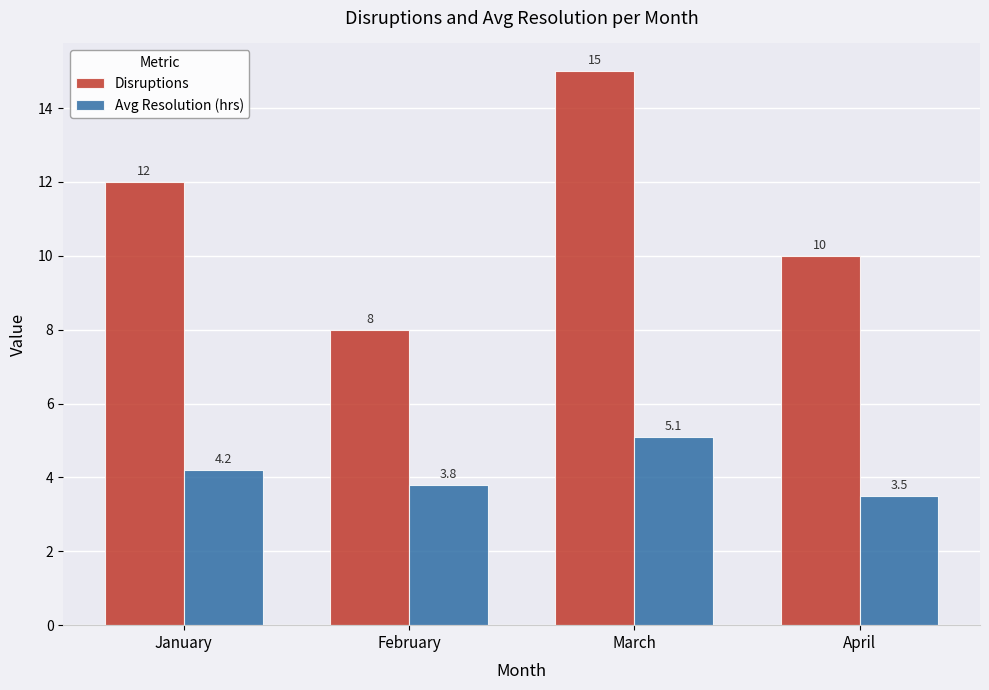

What are all the series names shown in the legend?

Disruptions, Avg Resolution (hrs)